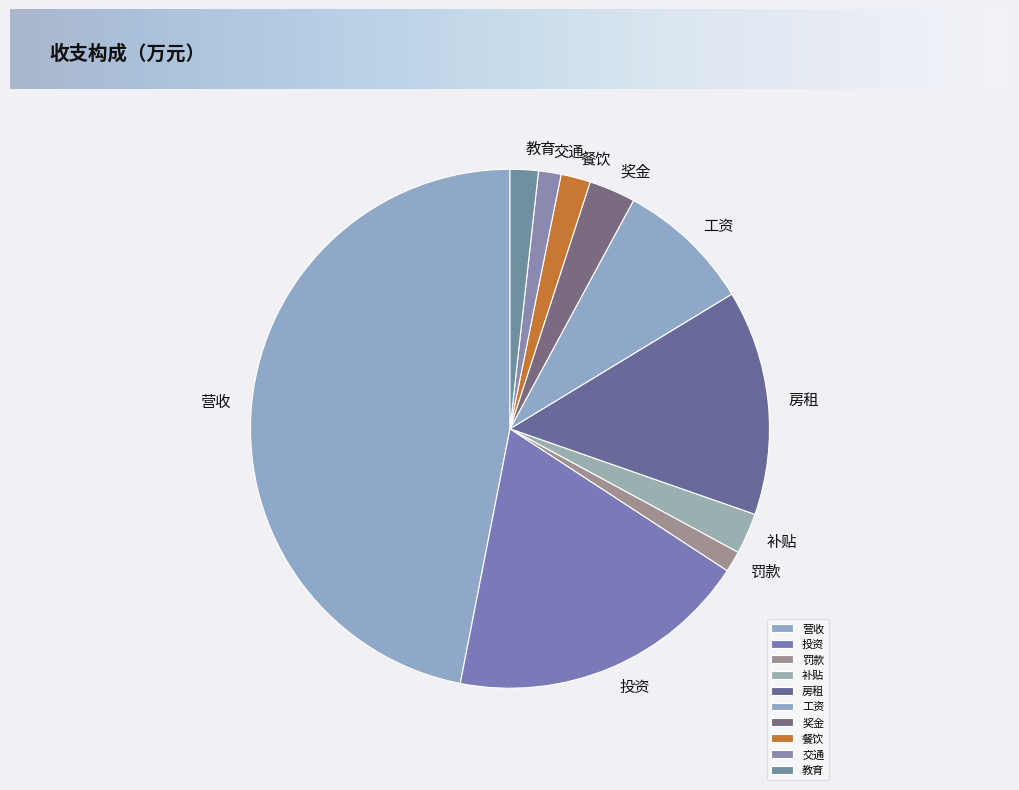

Approximately how many times larger is the value at 餐饮 compared to 补贴?

0.7